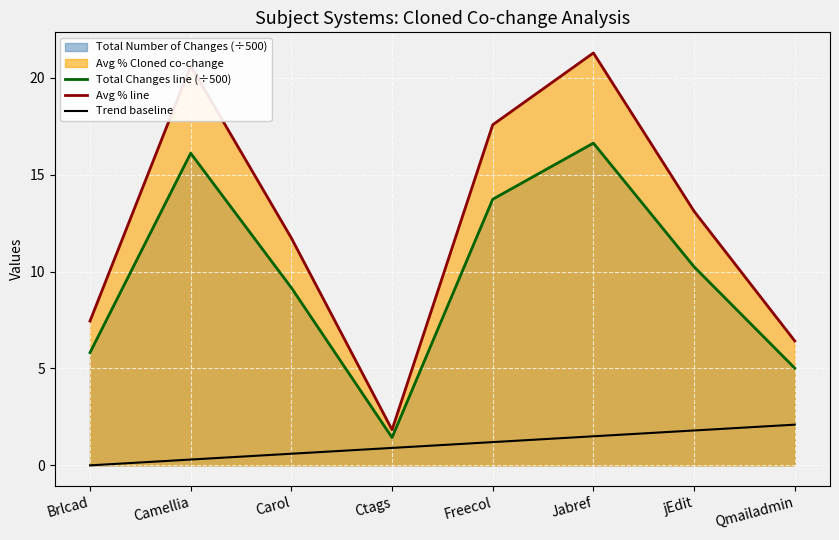

How many values in Trend baseline are above zero?

7